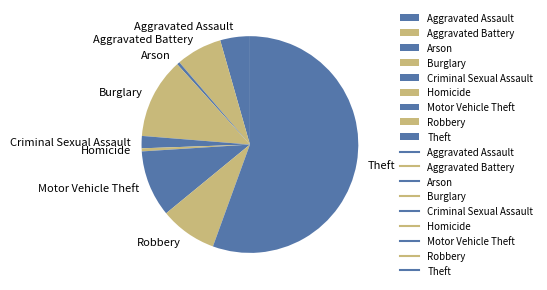

Combined, do Robbery and Burglary account for over 50%?

No